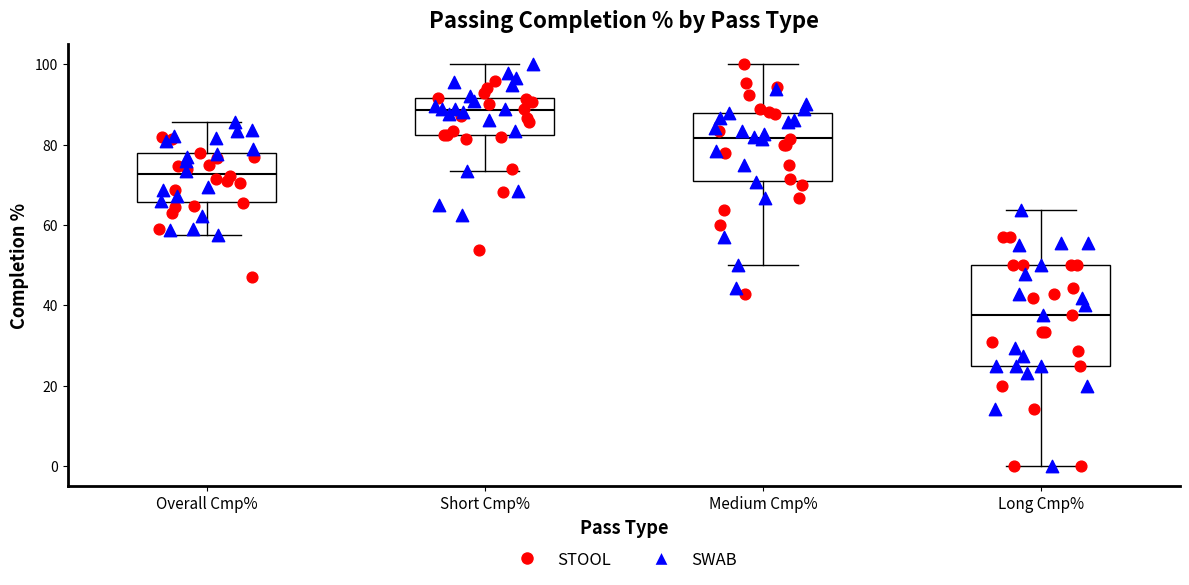

Which box has the highest median line?

Short Cmp%